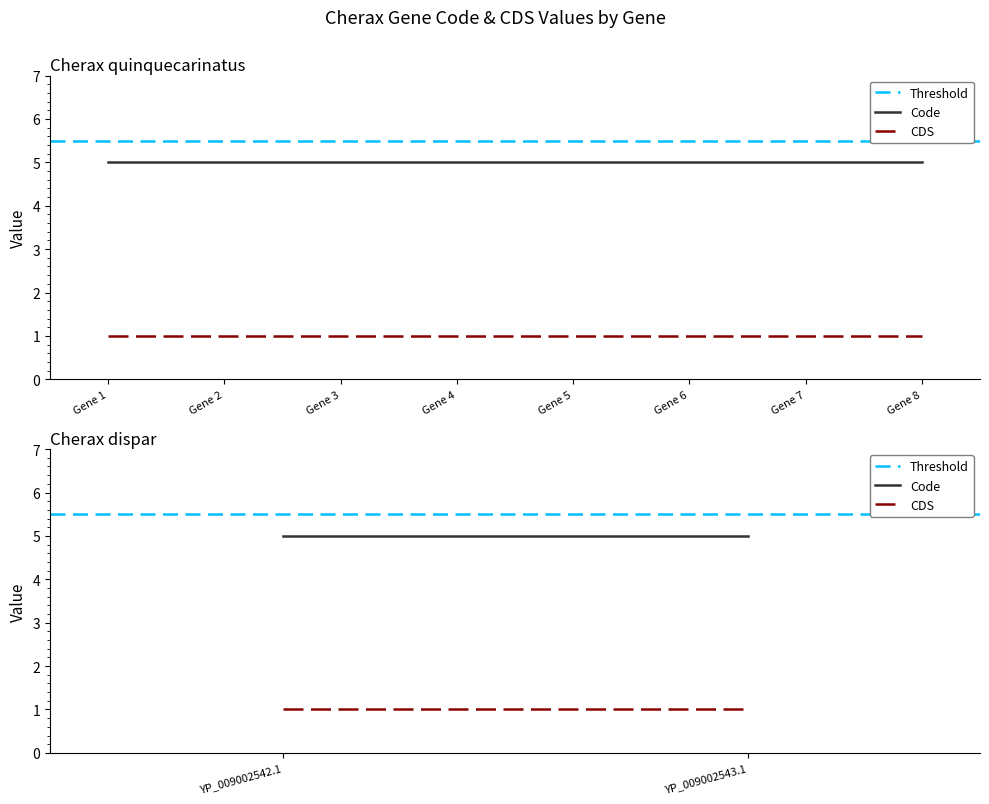

How many categories are shown in the chart?

2